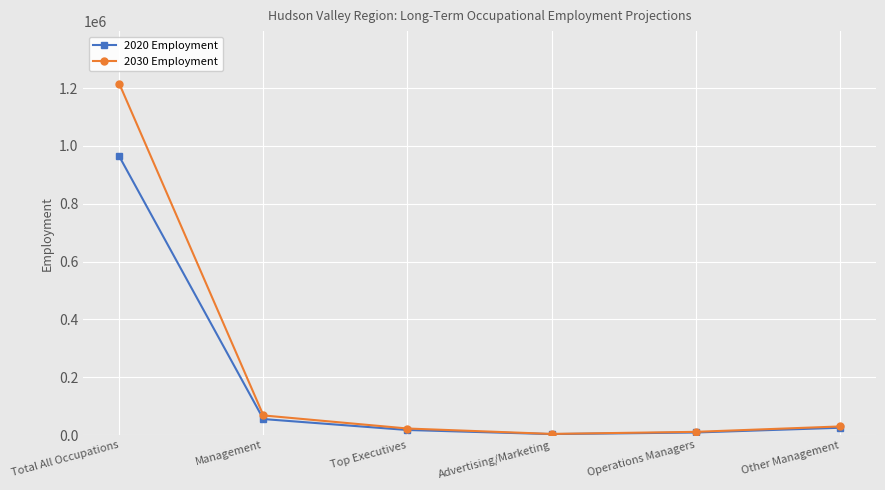

How many lines are shown in the chart?

2